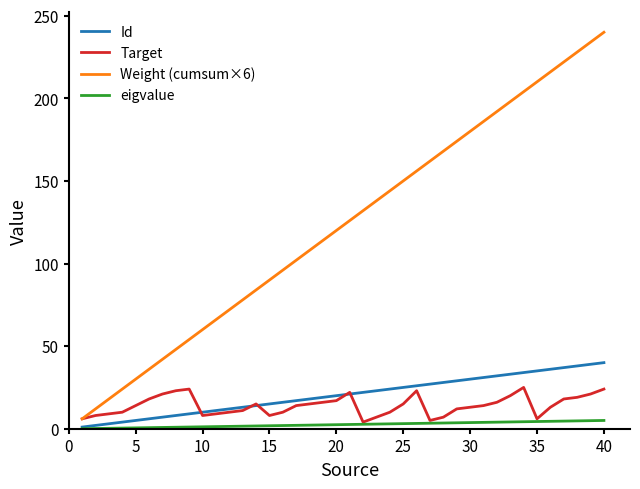

Which series has the largest range (max minus min)?

Weight (cumsum×6)